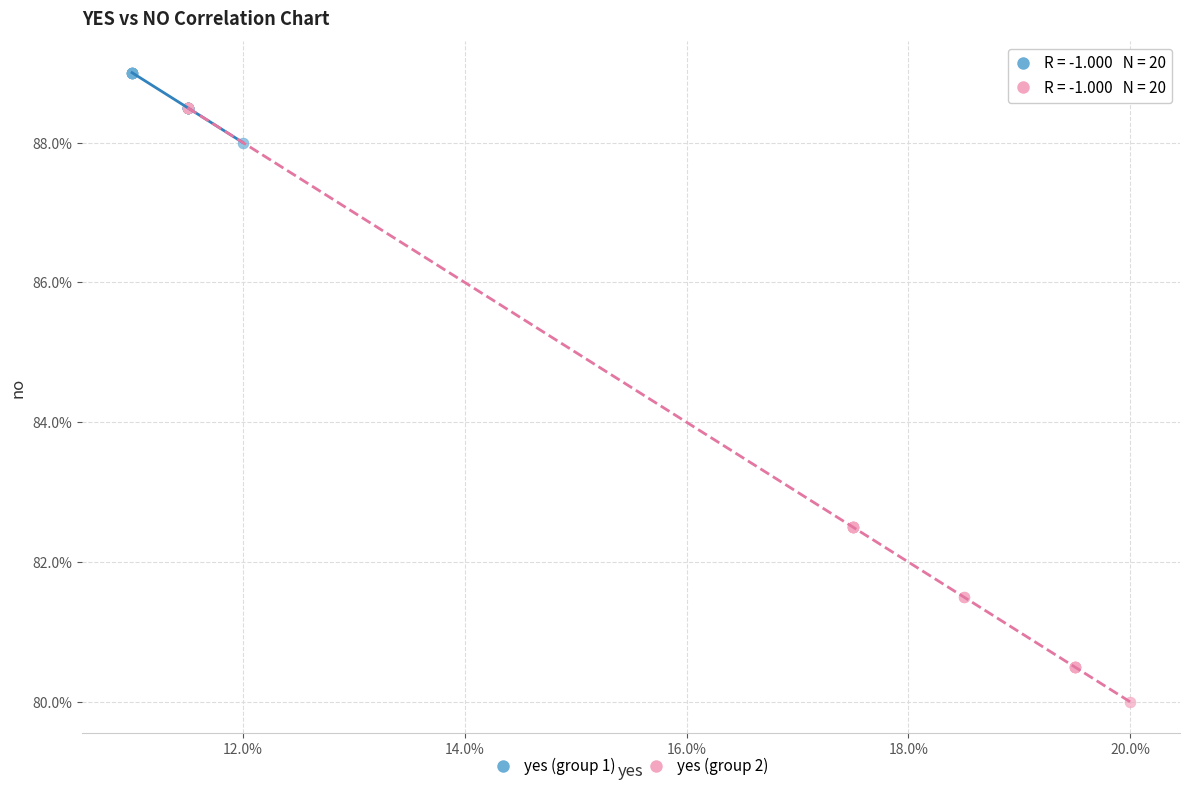

Which series has the largest Y range (max minus min)?

yes (group 2)